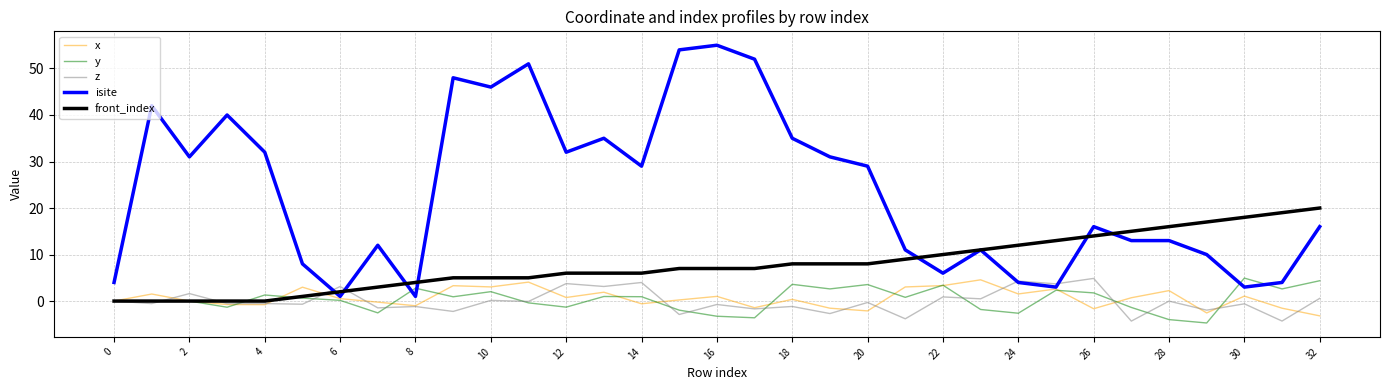

What is the smallest value displayed?

-4.7